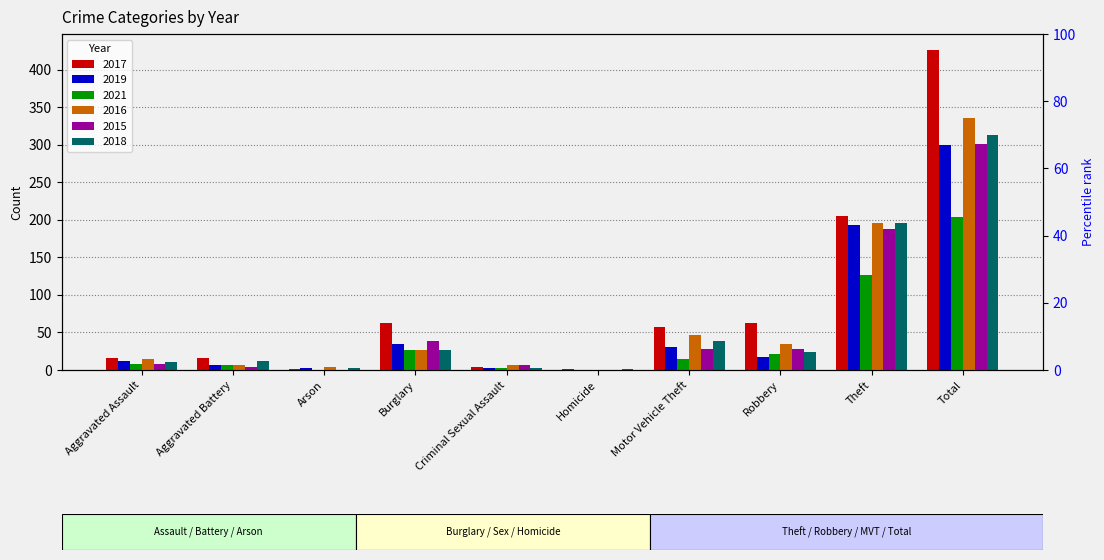

What are all the series names shown in the legend?

2017, 2019, 2021, 2016, 2015, 2018